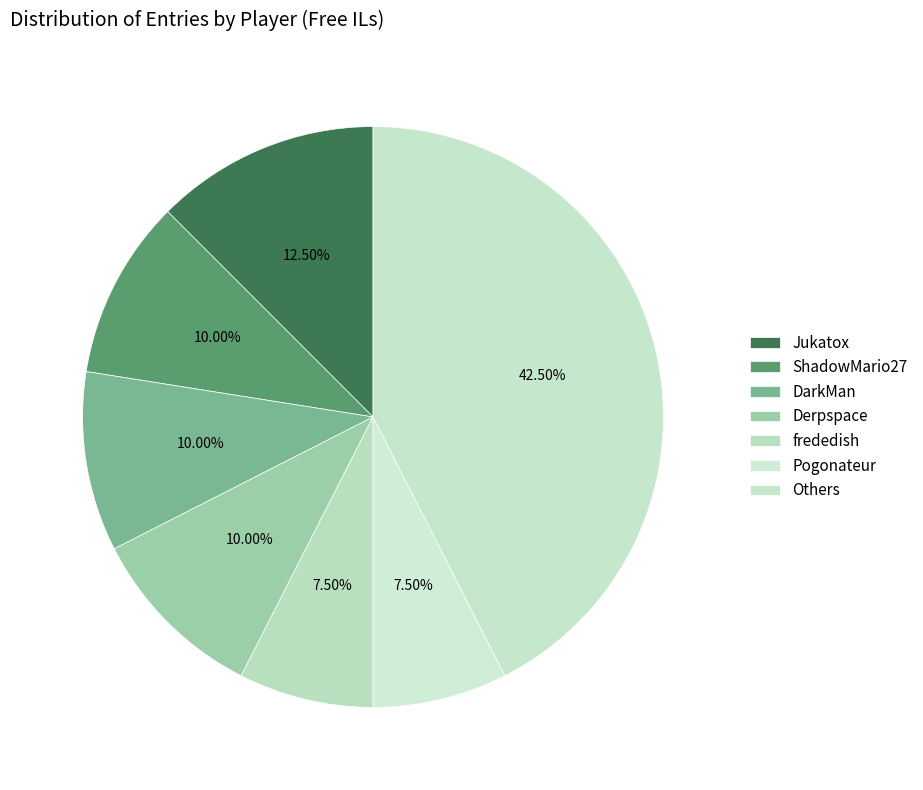

Count the number of slices in the pie.

7